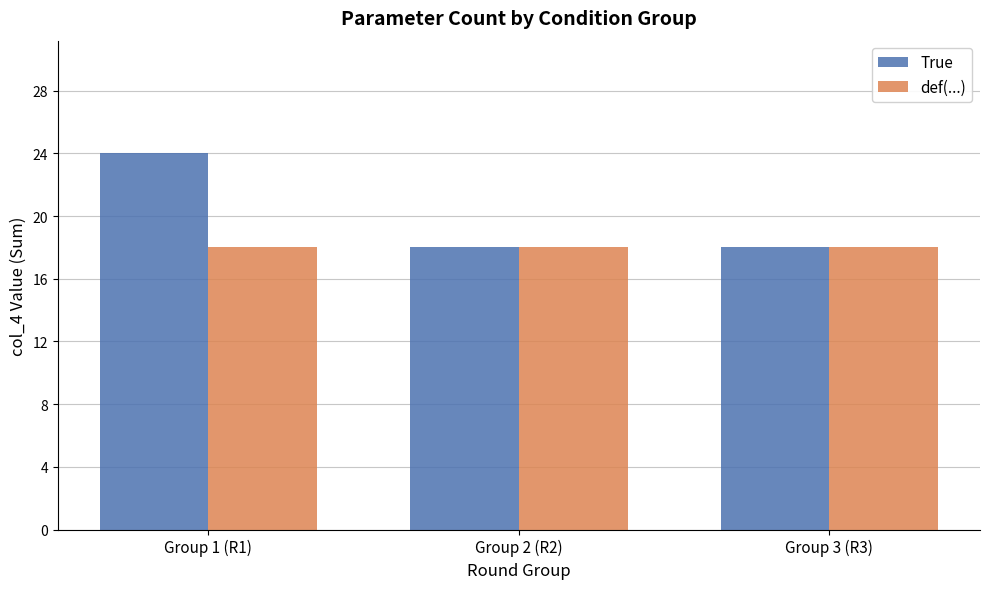

What is the sum of the True values at Group 2 (R2) and Group 1 (R1)?

42